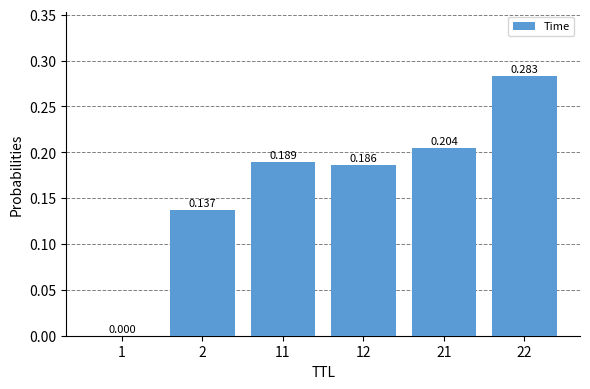

The chart shows a value of 0.1 at 12. True or false?

False